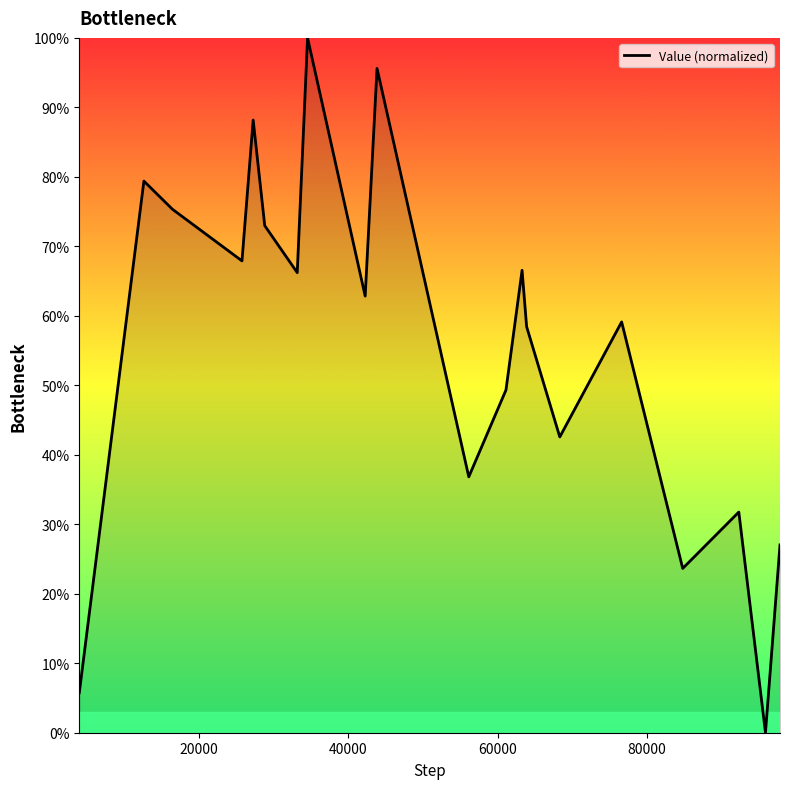

What is the greatest value displayed?

100.0